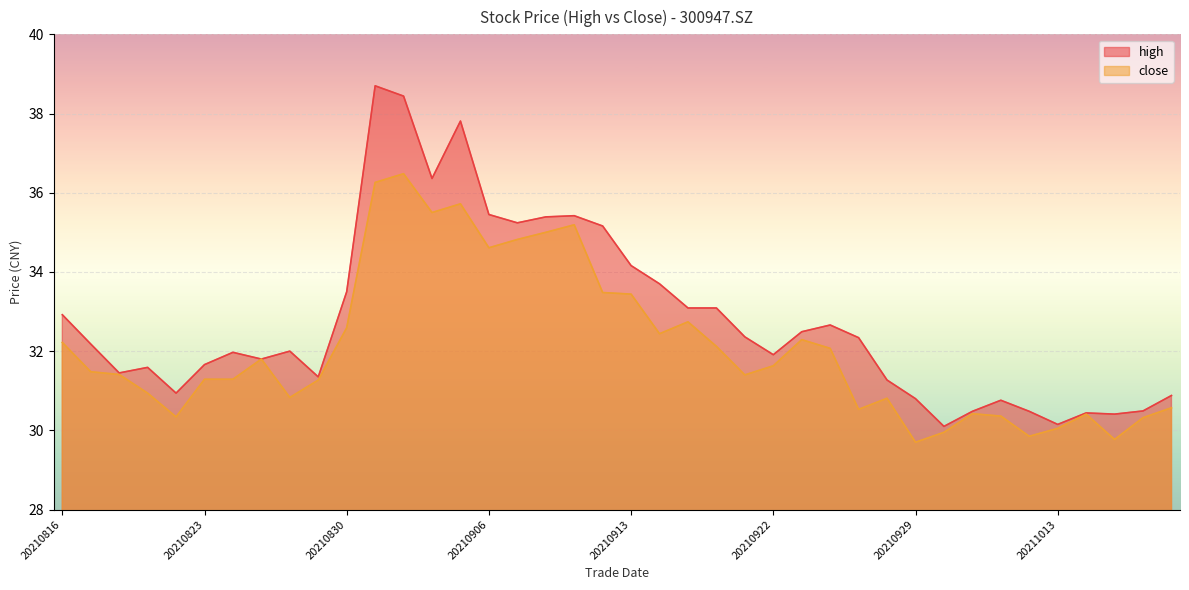

Which series has the largest total across all categories?

high